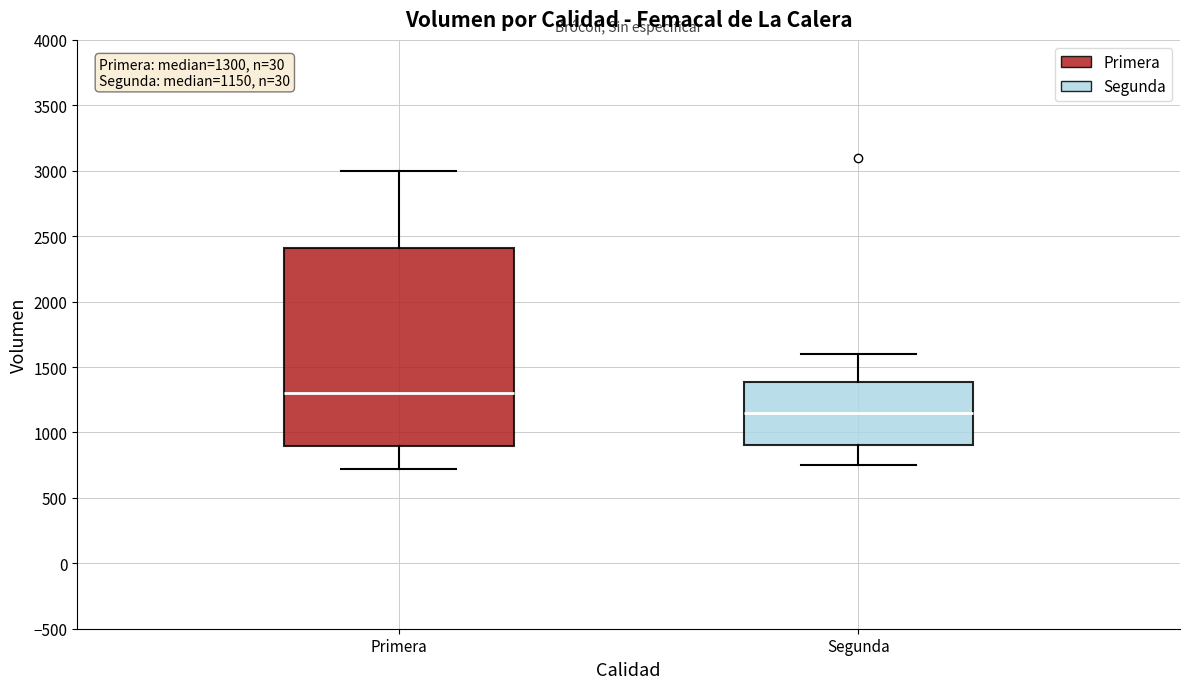

Which box's median line is the highest?

Primera